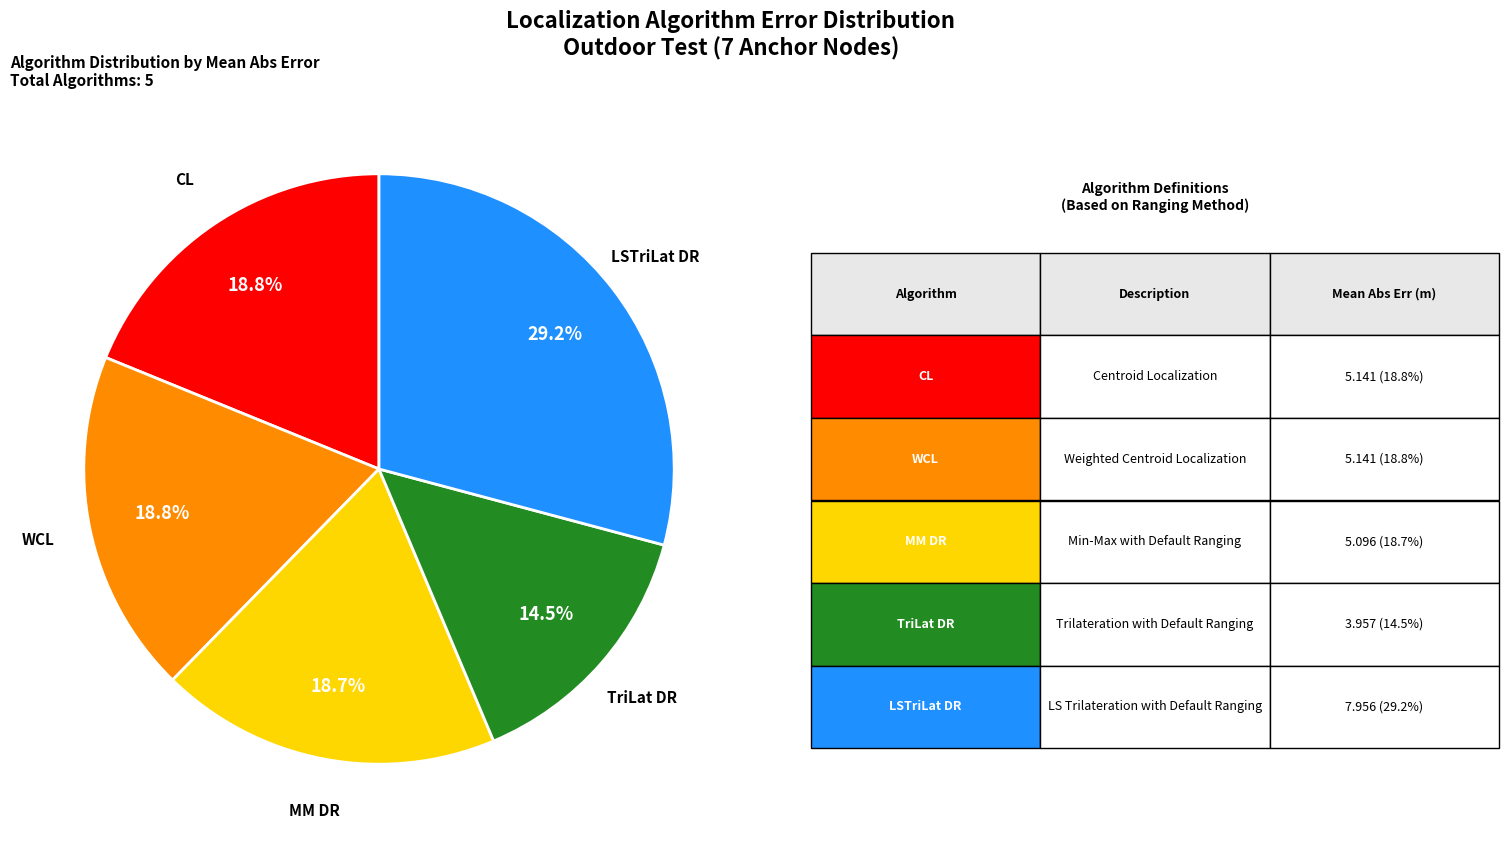

Is there a majority slice in this chart?

No